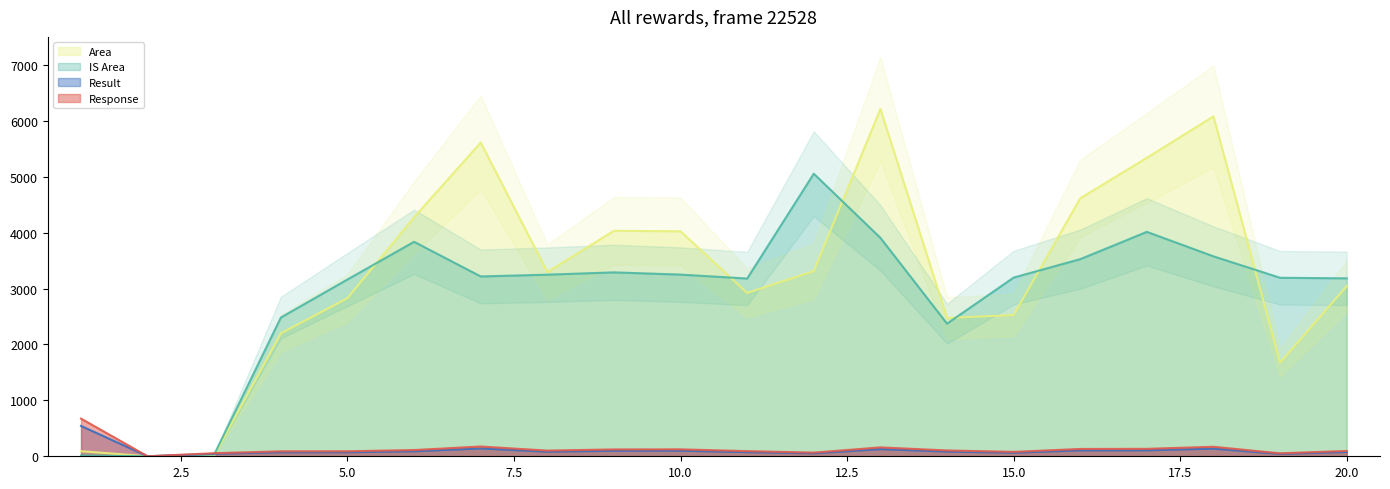

Reading left to right, extract all data points from this chart.

Result: 1=542.7	2=0.0	3=44.2	4=71.4	5=72.1	6=89.9	7=140.6	8=81.8	9=98.8	10=99.8	11=74.1	12=52.8	13=128.2	14=84.1	15=63.7	16=105.5	17=107.2	18=137.0	19=42.3	20=77.1
Area: 1=91.3	2=0.0	3=18.1	4=2198.5	5=2829.4	6=4275.3	7=5610.9	8=3296.0	9=4032.8	10=4023.7	11=2921.7	12=3311.8	13=6212.1	14=2473.5	15=2526.3	16=4613.8	17=5338.7	18=6079.7	19=1674.7	20=3042.2
IS Area: 1=13.6	2=0.0	3=33.0	4=2481.5	5=3161.9	6=3835.9	7=3216.2	8=3247.9	9=3289.4	10=3249.5	11=3178.6	12=5053.9	13=3907.0	14=2372.1	15=3196.0	16=3525.6	17=4013.6	18=3576.2	19=3192.6	20=3182.4
Response: 1=673.3	2=0.0	3=54.8	4=88.6	5=89.5	6=111.5	7=174.5	8=101.5	9=122.6	10=123.8	11=91.9	12=65.5	13=159.0	14=104.3	15=79.0	16=130.9	17=133.0	18=170.0	19=52.5	20=95.6